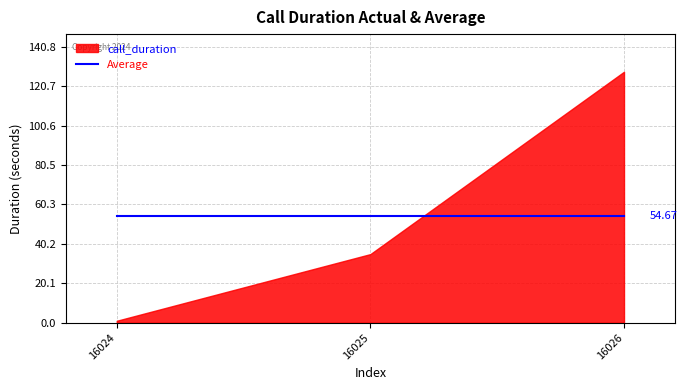

Is it true that the value at 16024 is 1?

True